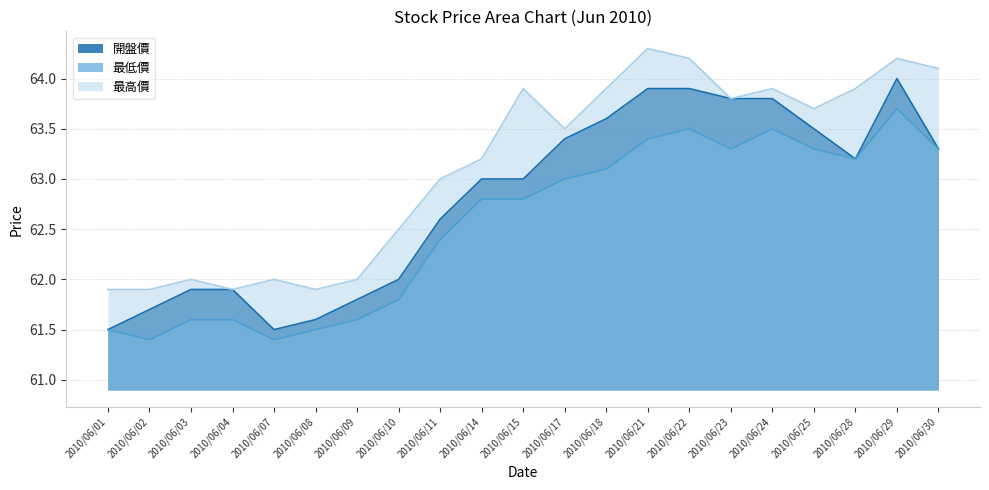

How many interior local valleys does the 開盤價 series have?

2